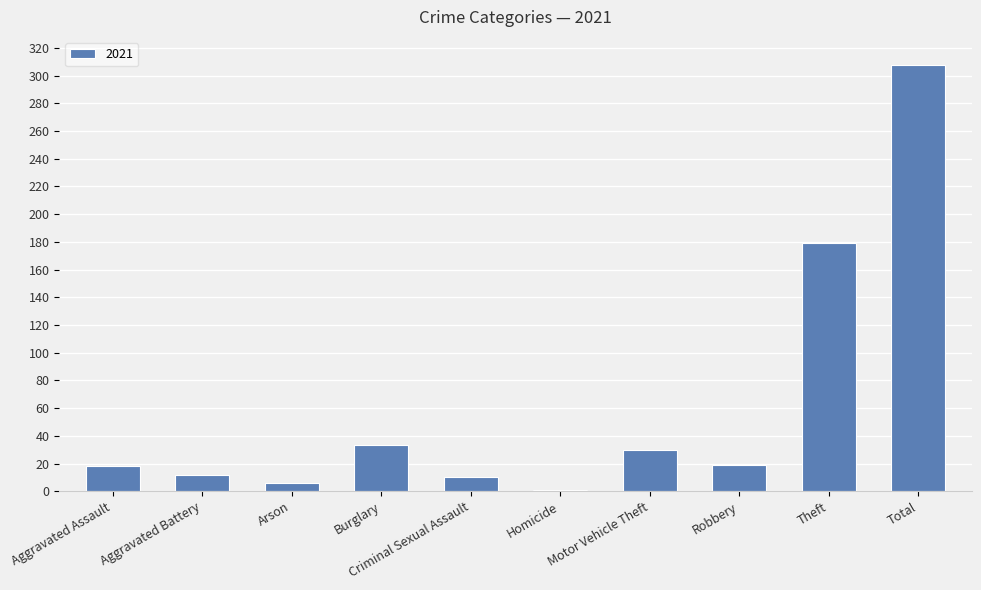

At which label is the value closest to 154?

Theft